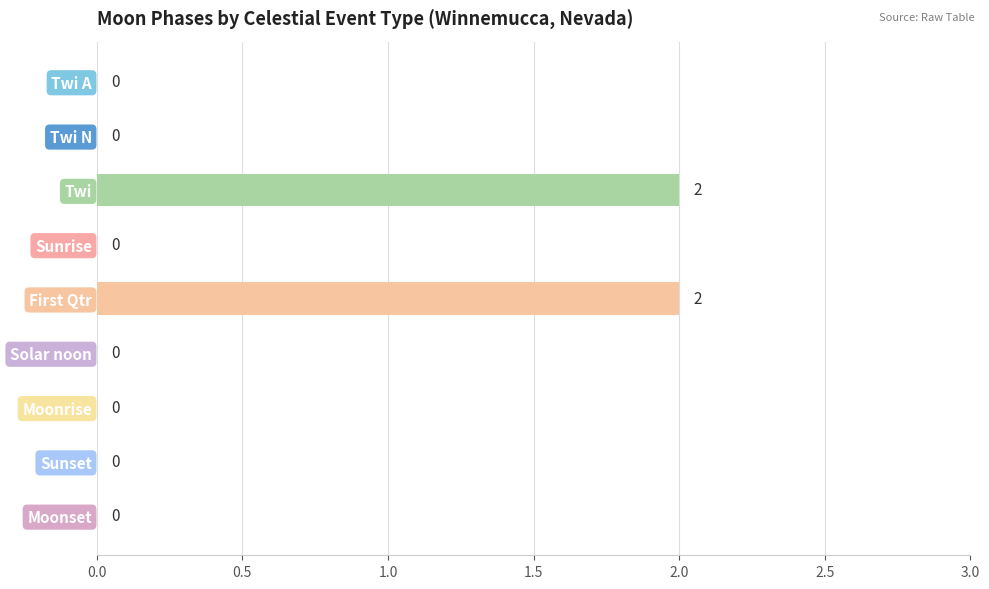

The chart shows a value of 0 at Solar noon. True or false?

True